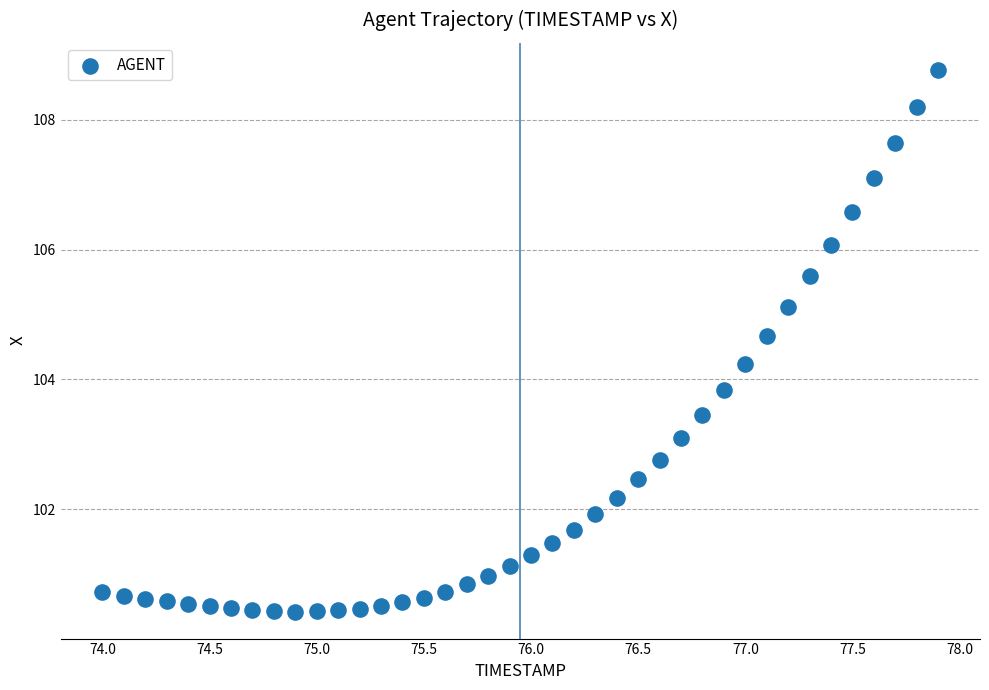

What is the range of Y values (max minus min)?

8.3